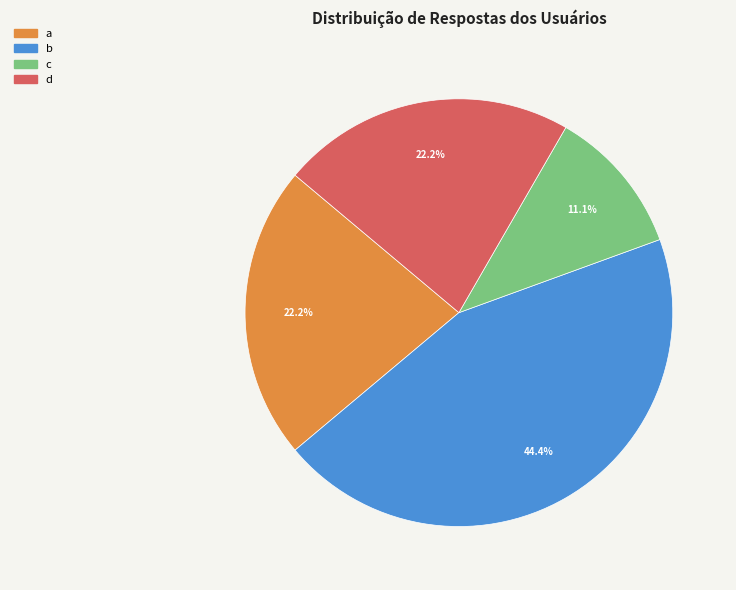

How many slices are in this pie chart?

4